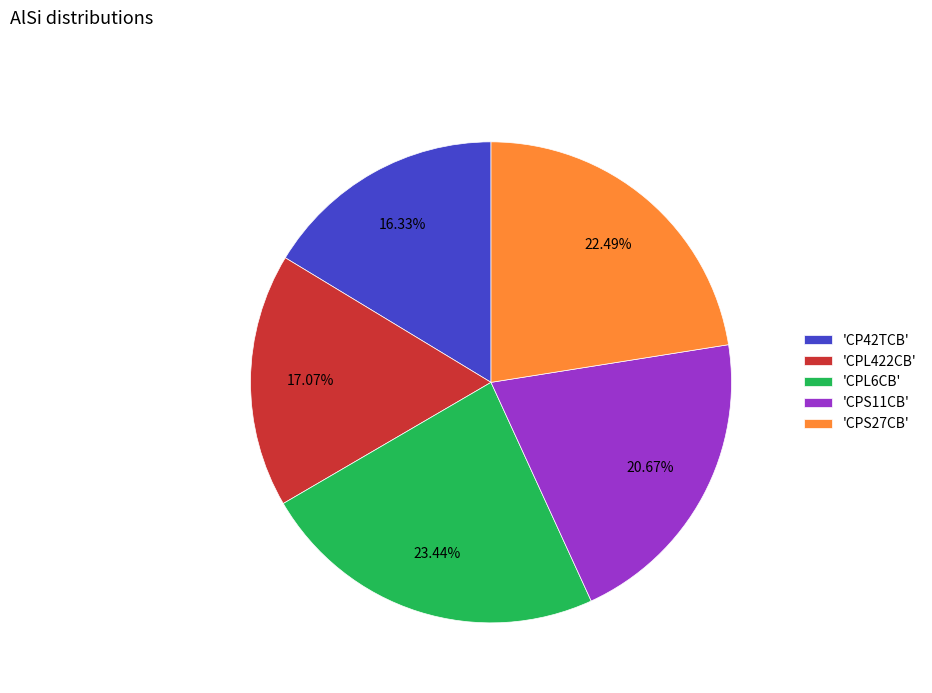

Combined, do 'CPL6CB' and 'CPL422CB' account for over 50%?

No